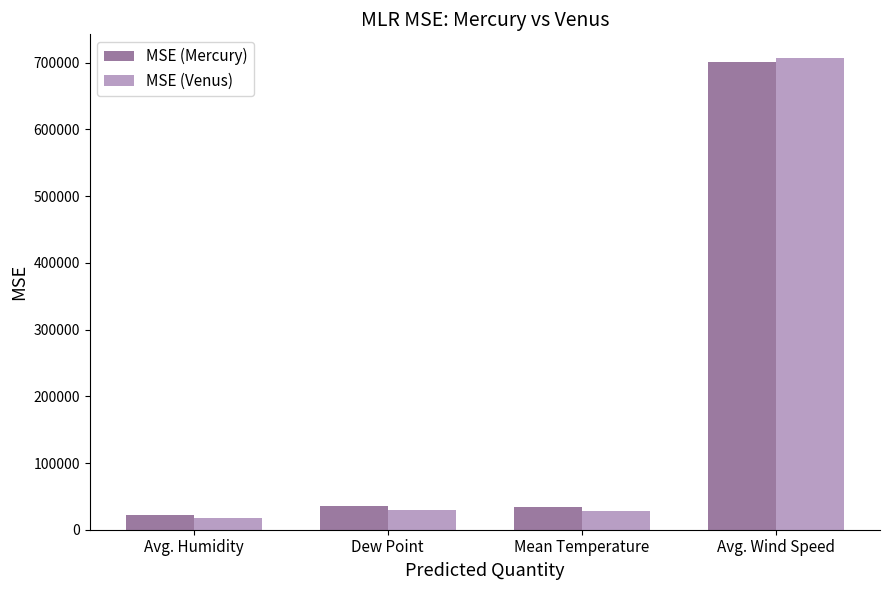

Rank the series by their maximum value, from highest to lowest.

MSE (Venus), MSE (Mercury)